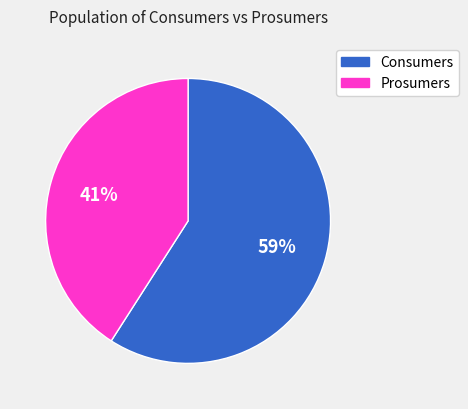

What is the ratio of the value at Prosumers to the value at Consumers?

0.7